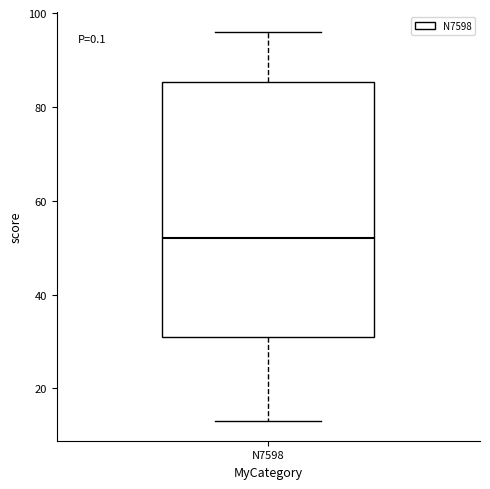

Read this box plot against the y-axis: the position of the median line, the range covered by the box, and the ends of both whiskers. The values are not printed on the chart, so give them approximately, as read against the axis.

median 52, box 32 to 86, whiskers 14 to 96